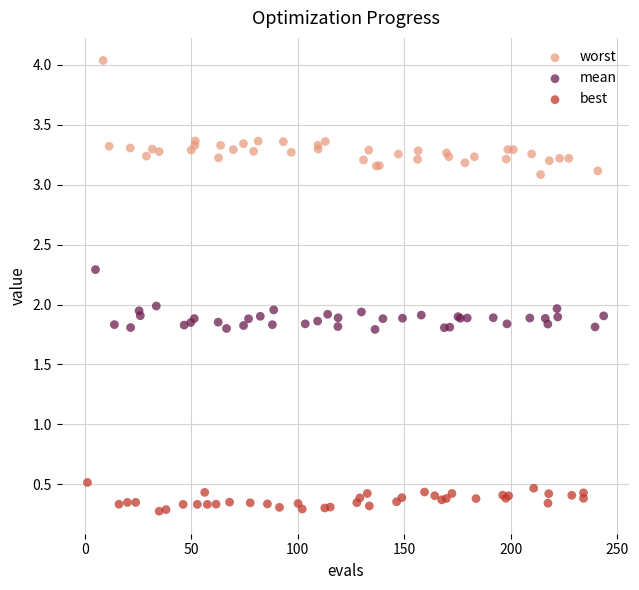

Which series reaches the minimum Y coordinate?

best